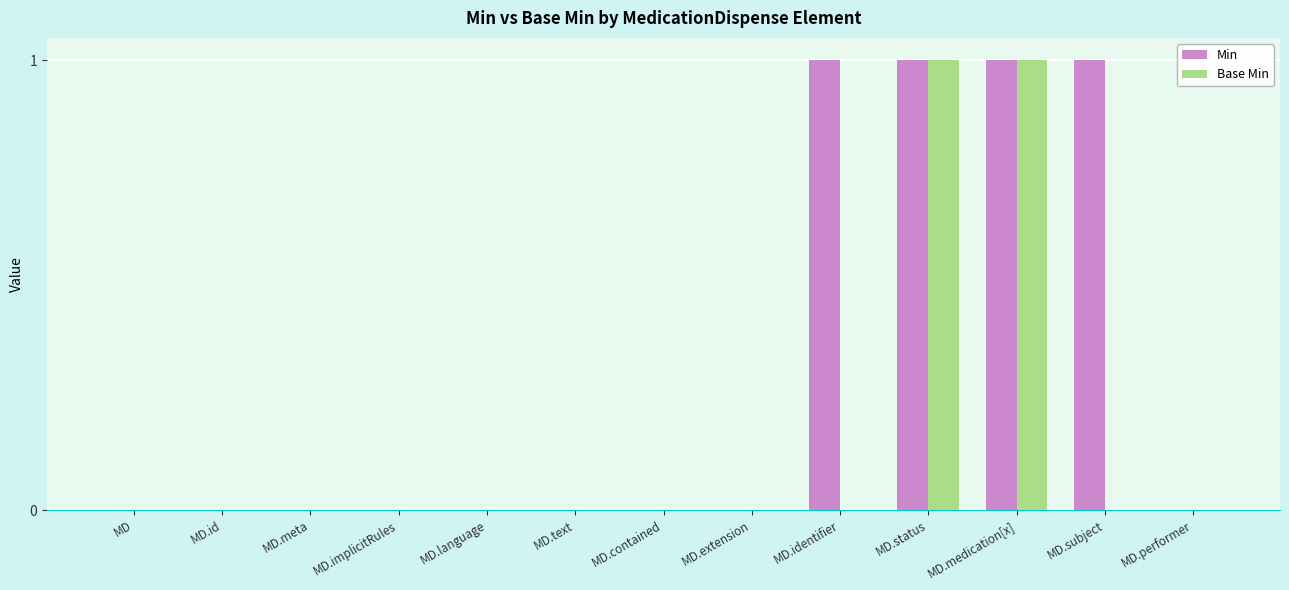

Does the chart contain stacked bars?

No